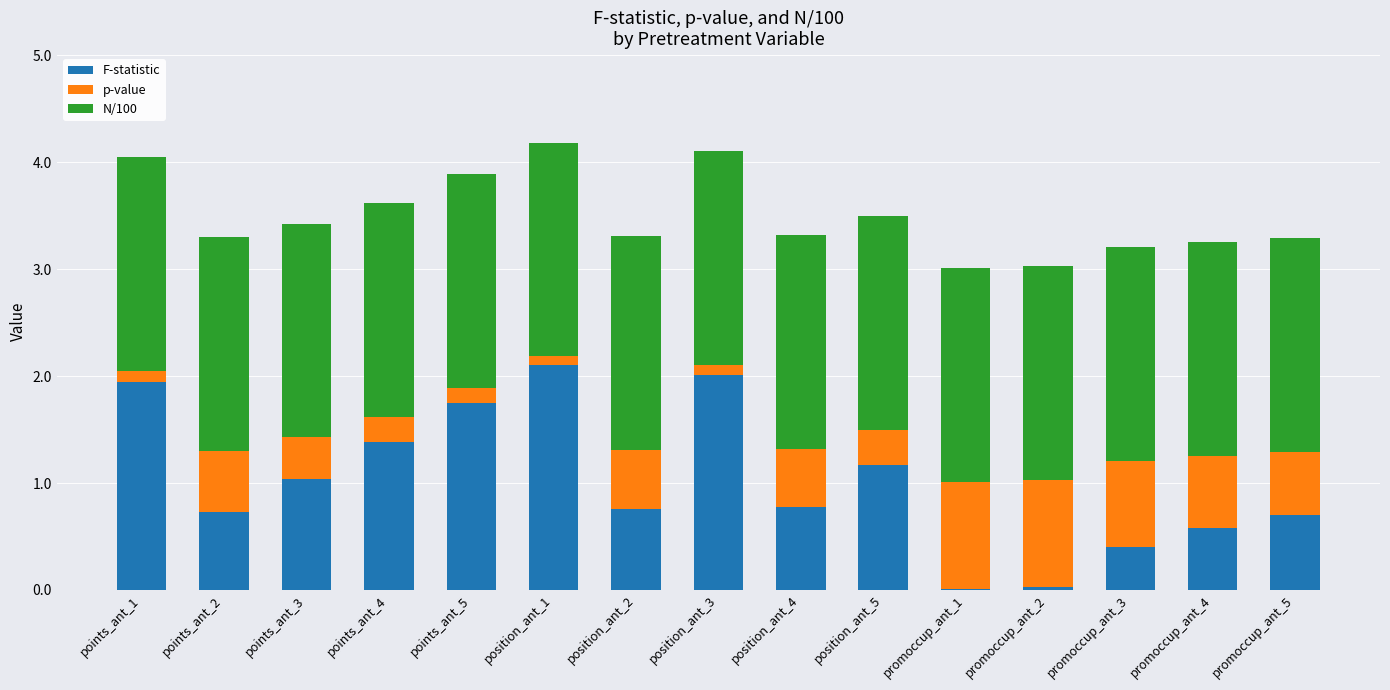

What is the total value across all series at promoccup_ant_5?

3.3